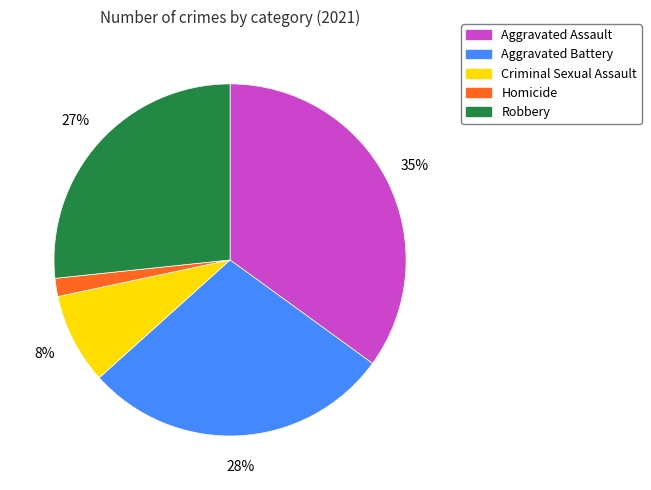

To the nearest percent, what percentage of the pie is Aggravated Assault?

35%